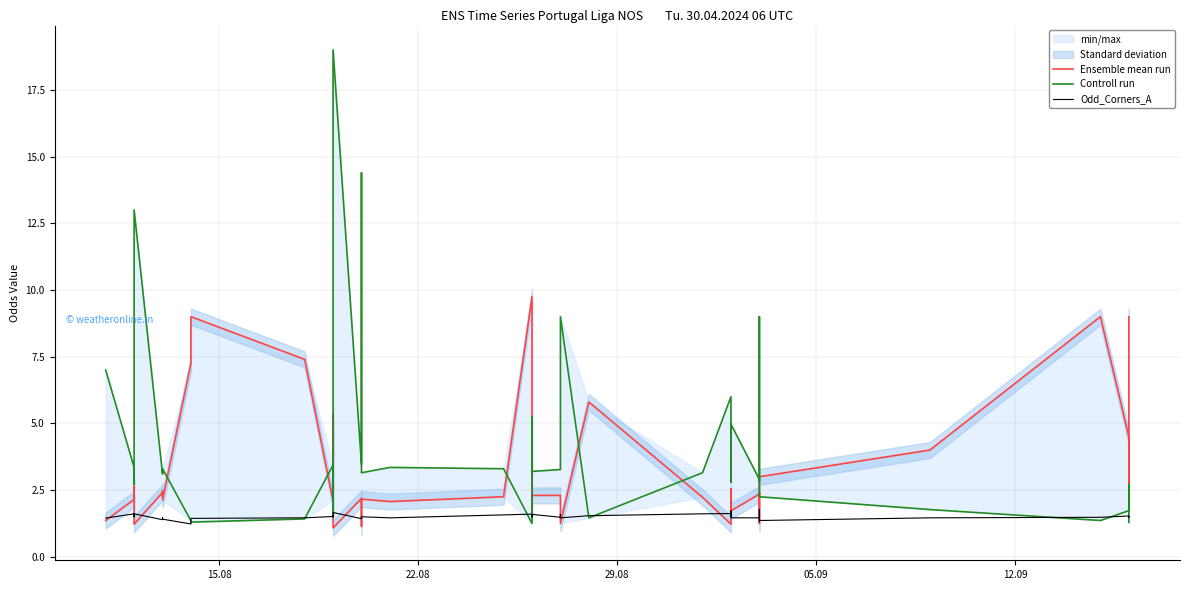

Is this an area chart (filled region under the line)?

No